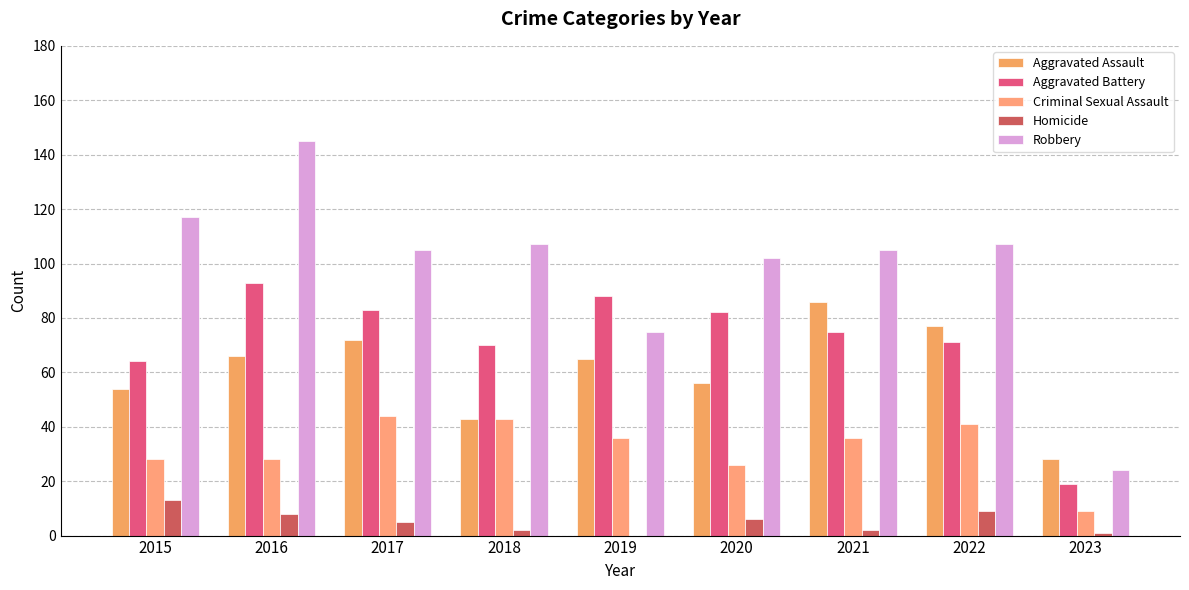

Are the bars grouped side by side (vs. stacked)?

Yes